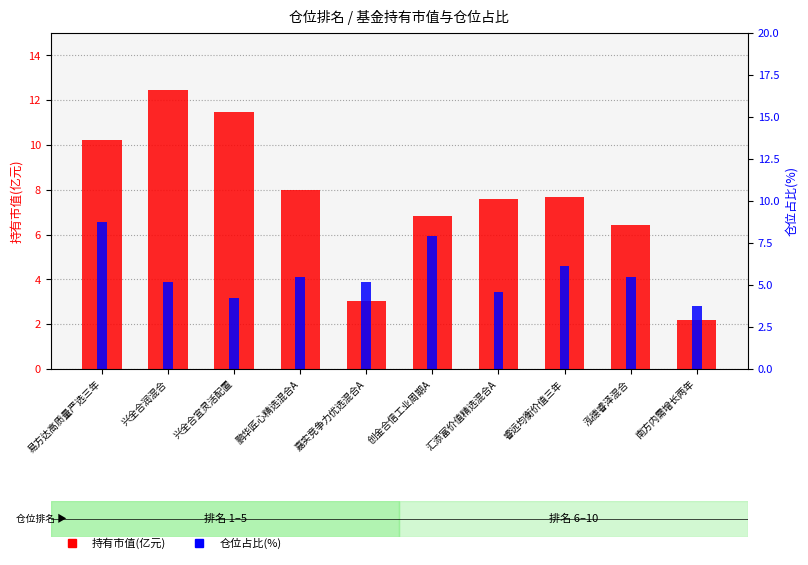

Which series has the largest total across all categories?

持有市值(亿元)